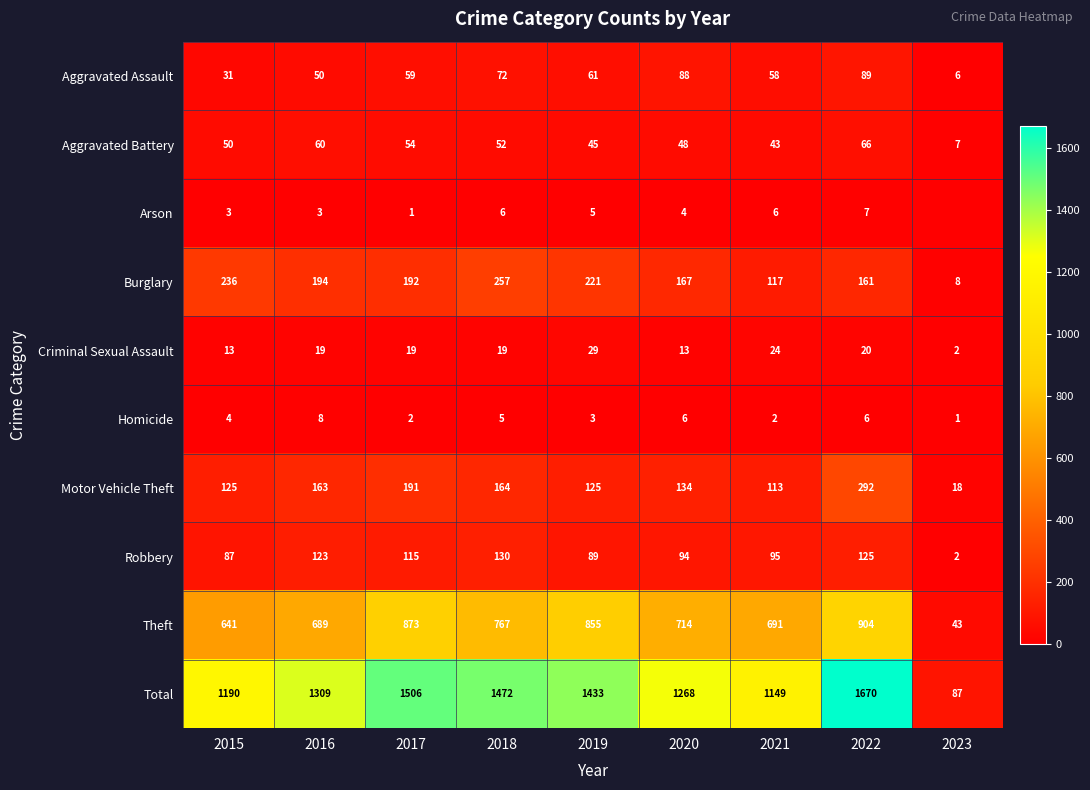

How many values in the Theft series are below 714?

4